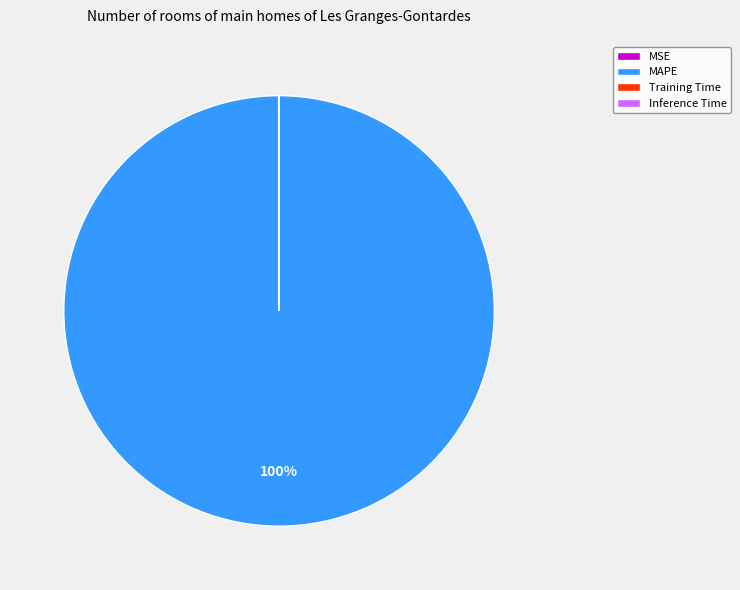

What percentage is the MAPE slice, to the nearest percent?

100%